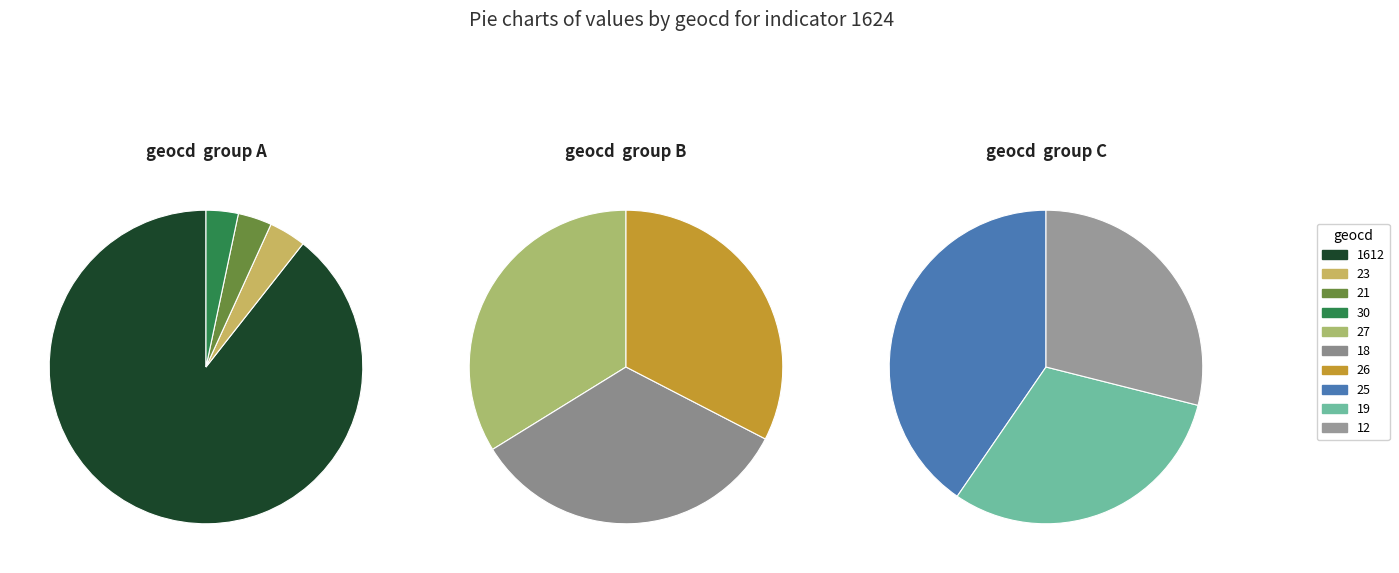

How many segments does this pie chart have?

10